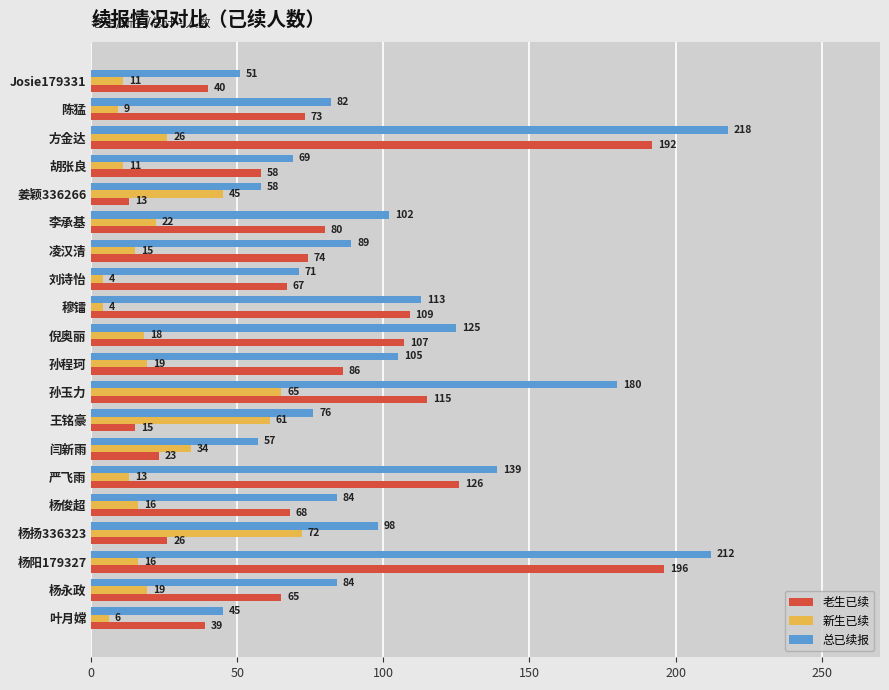

What is the maximum value for 总已续报?

218